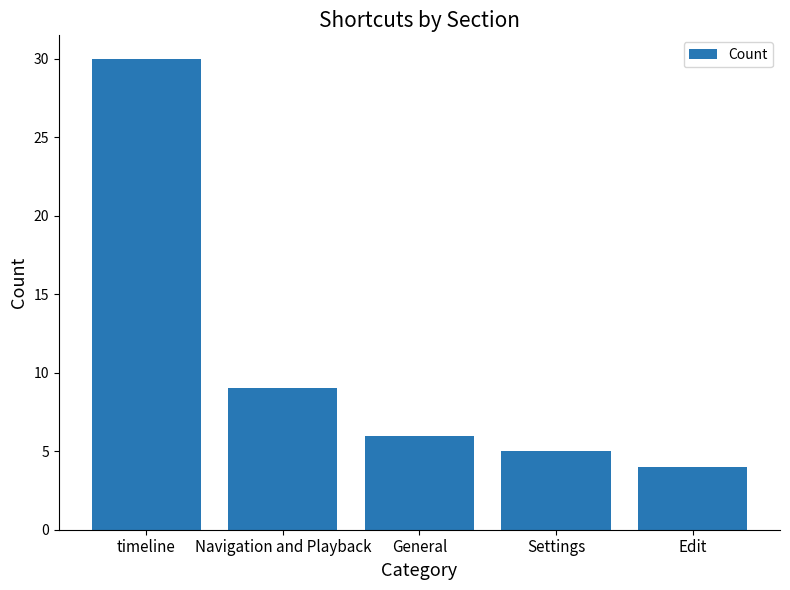

Reading left to right, what are all the values shown in this chart?

timeline=30	Navigation and Playback=9	General=6	Settings=5	Edit=4